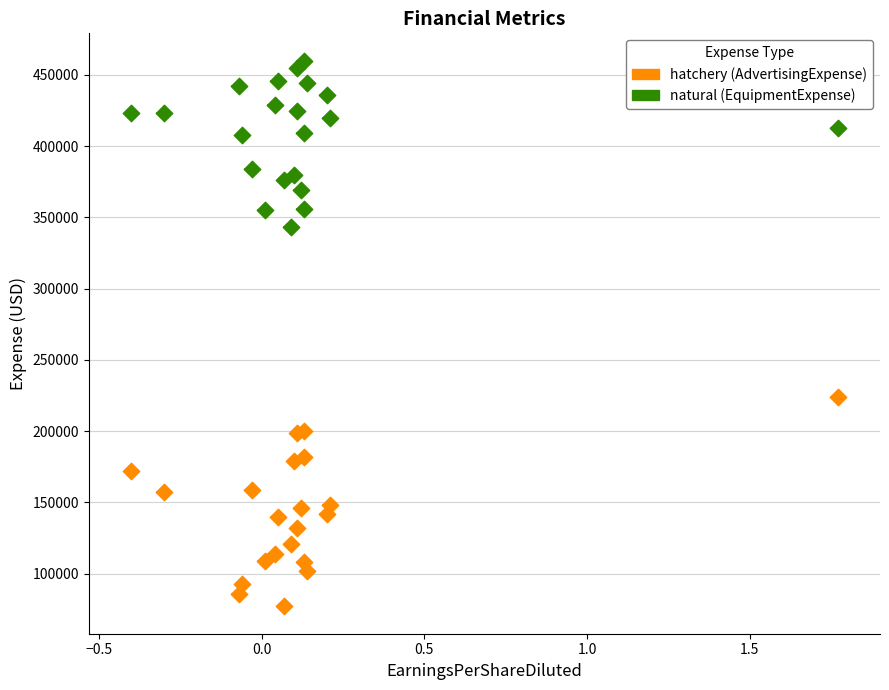

Across all series, what Y value is closest to 268500?

224000